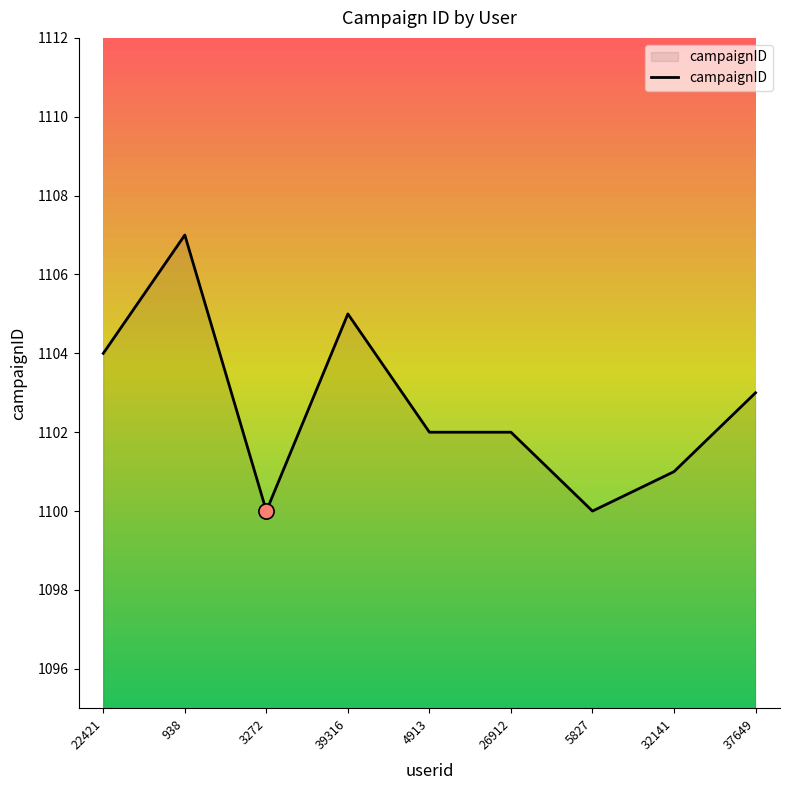

What is the change in value from 39316 to 5827?

-5